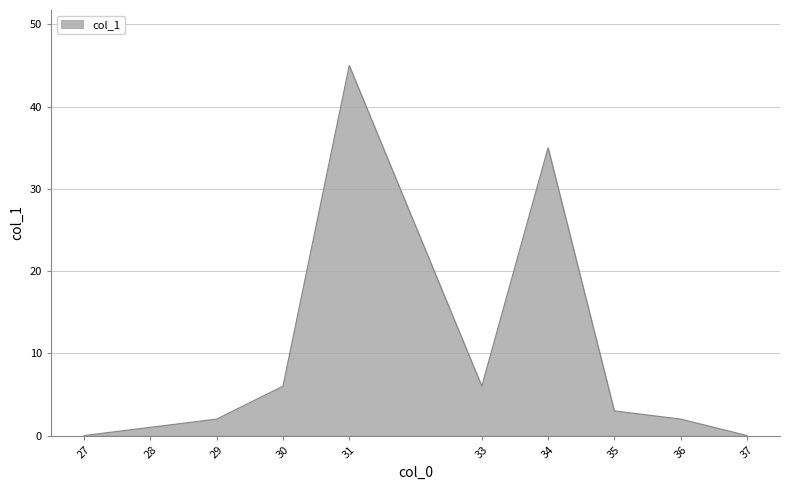

Reading right to left, list all the values displayed in this chart.

37=0	36=2	35=3	34=35	33=6	31=45	30=6	29=2	28=1	27=0